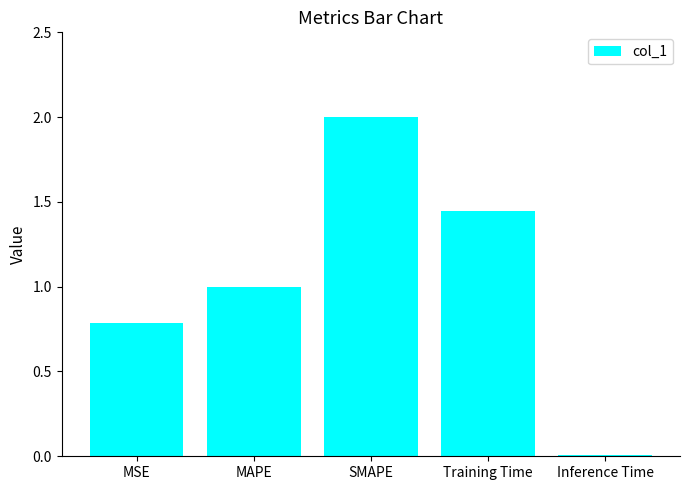

What is the approximate value at SMAPE?

2.0